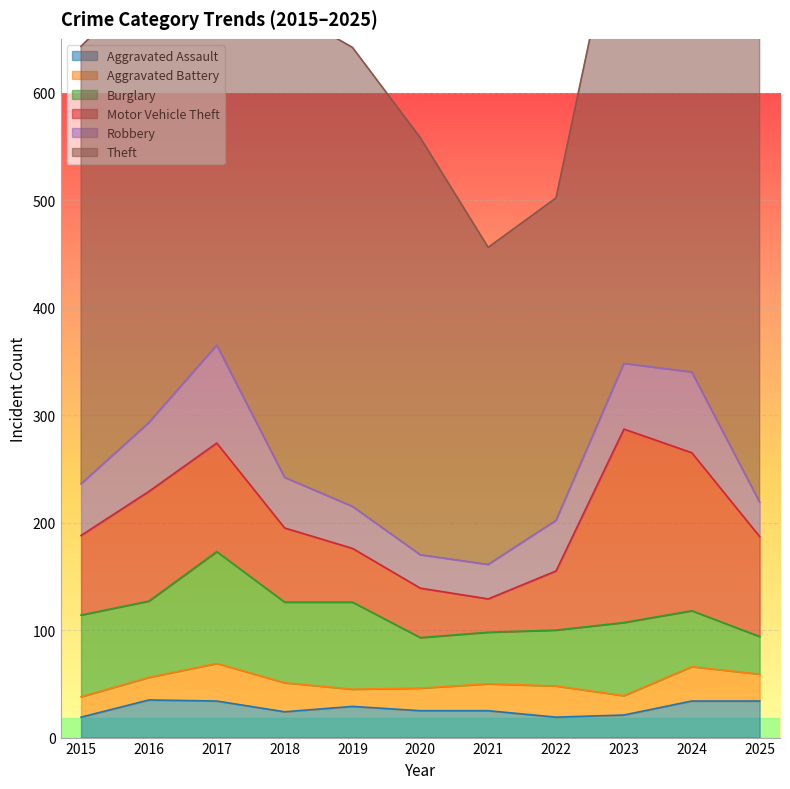

Which series has the largest total across all categories?

Theft